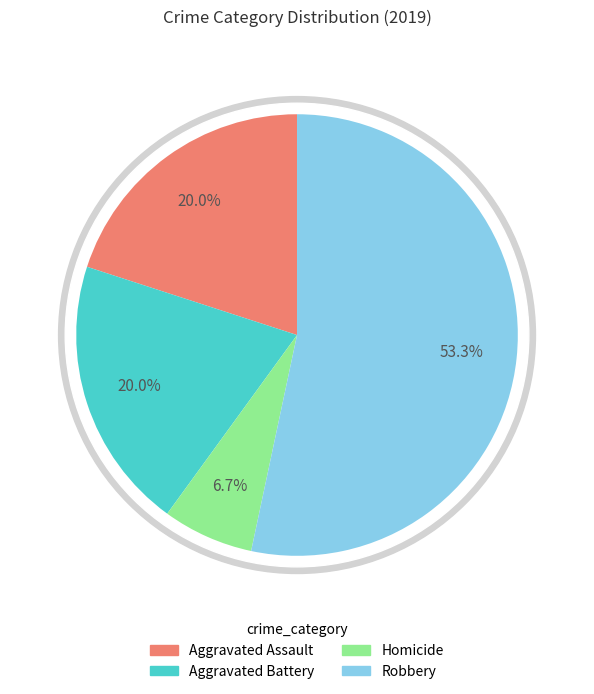

Between Robbery and Aggravated Assault, which is larger?

Robbery